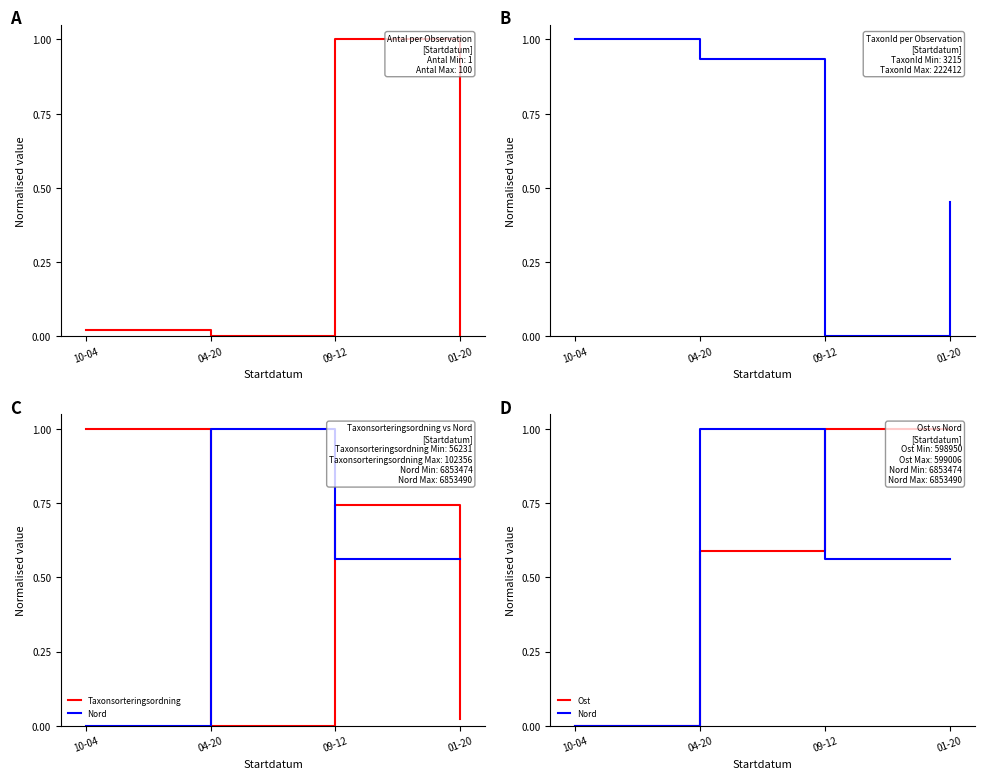

Reading left to right, extract all data points from this chart.

Antal: 0.0	0.0	1.0	0.0
TaxonId: 1.0	0.9	0.0	0.5
Taxonsorteringsordning: 1.0	0.0	0.7	0.0
Nord: 0.0	1.0	0.6	0.6
Ost: 0.0	0.6	1.0	1.0